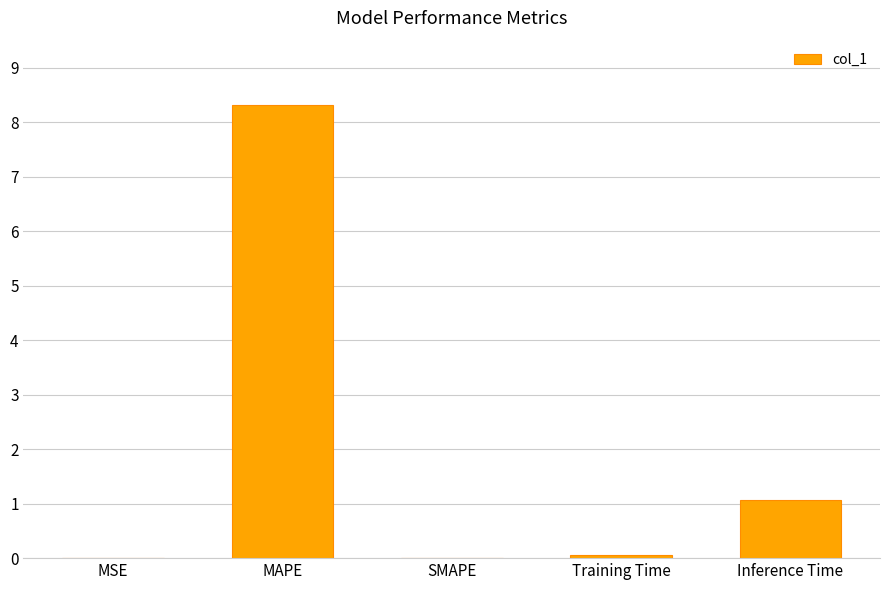

The chart shows a value of -2.8 at SMAPE. True or false?

False